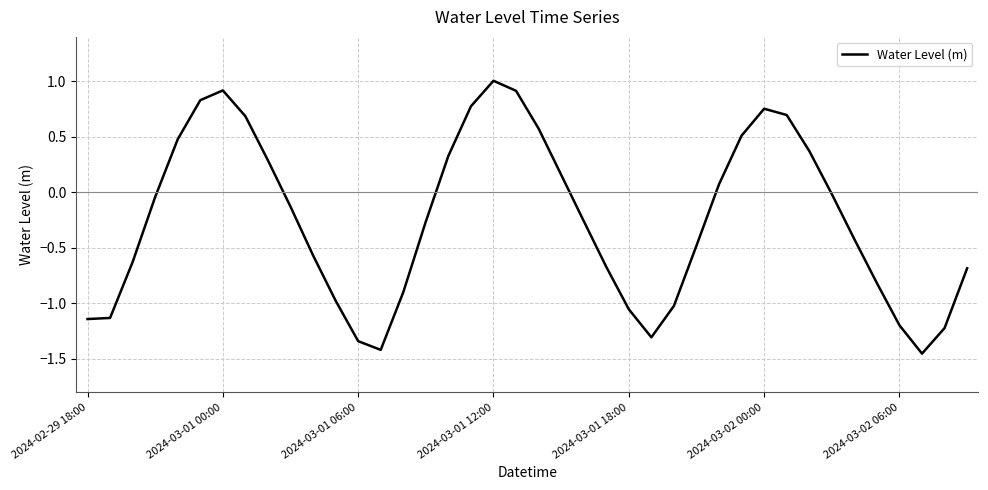

What is the maximum value shown in the chart?

1.0